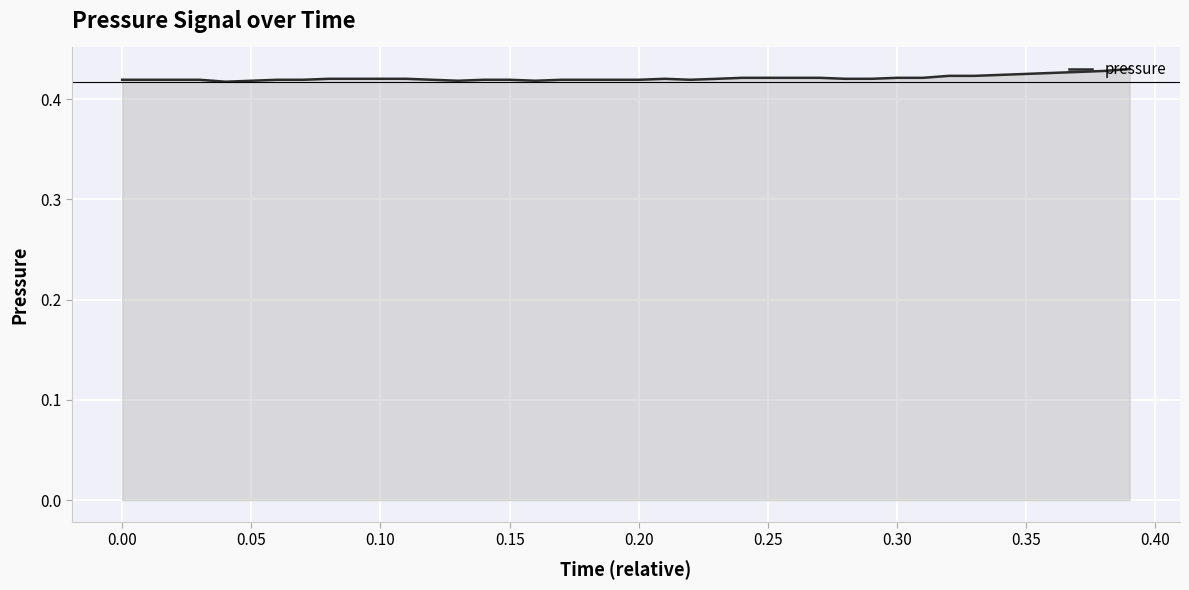

What is the value of the 19th point from the left?

0.4